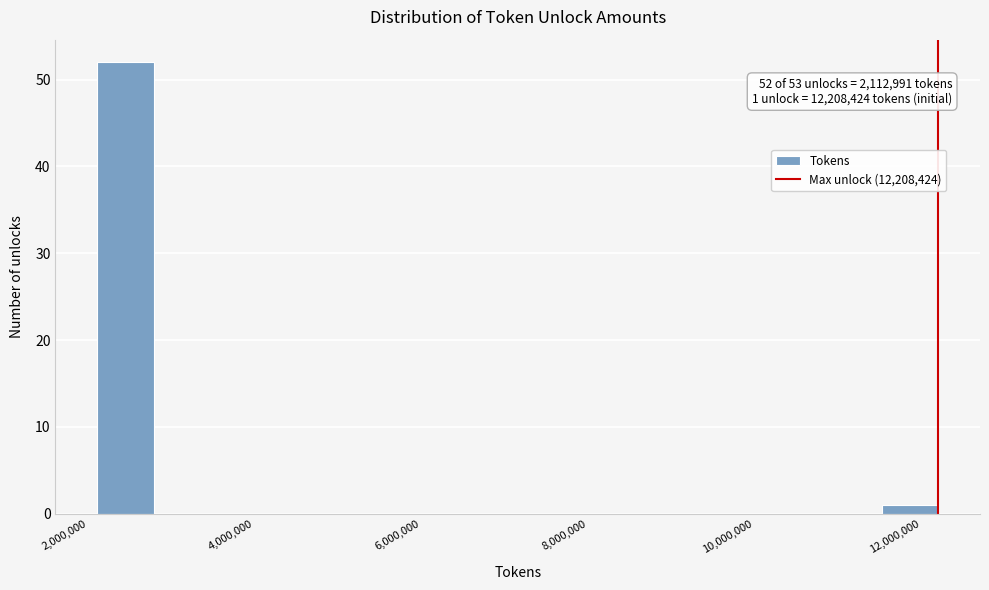

Read against the x-axis, roughly where is the centre of the tallest bar?

2400000